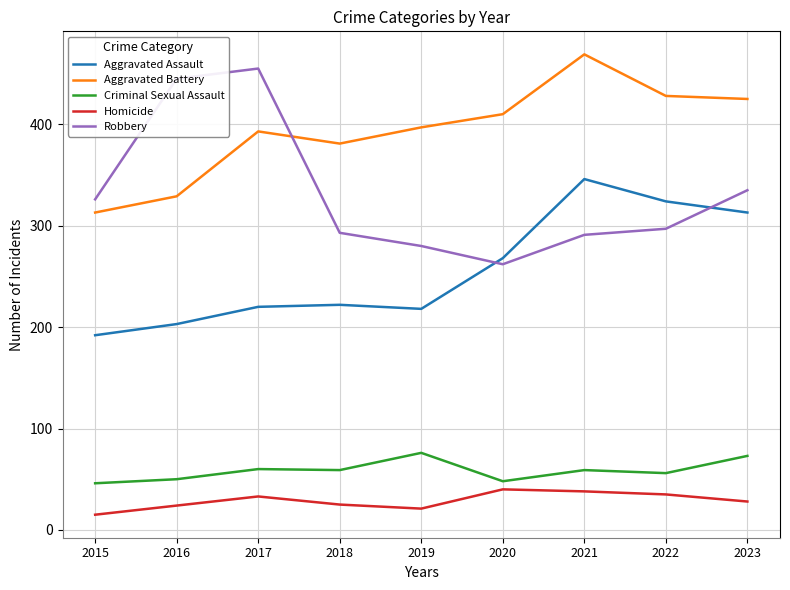

Which series has the largest range (max minus min)?

Robbery